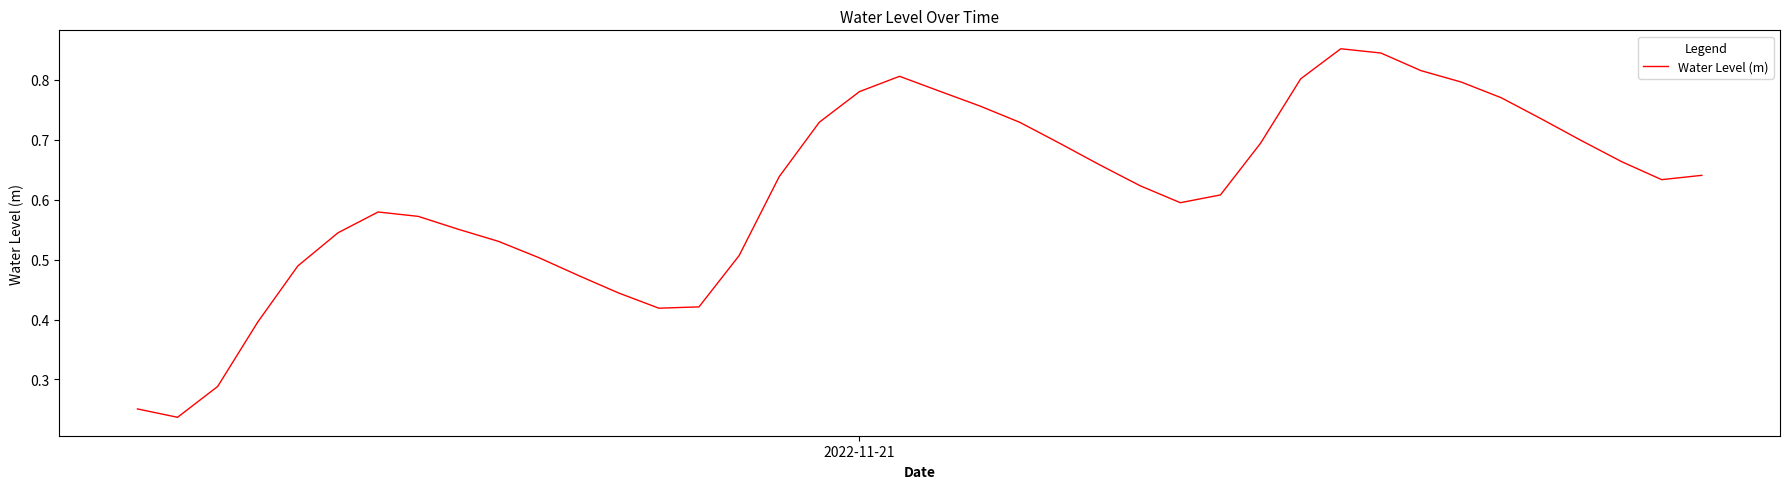

Is this an area chart (filled region under the line)?

No